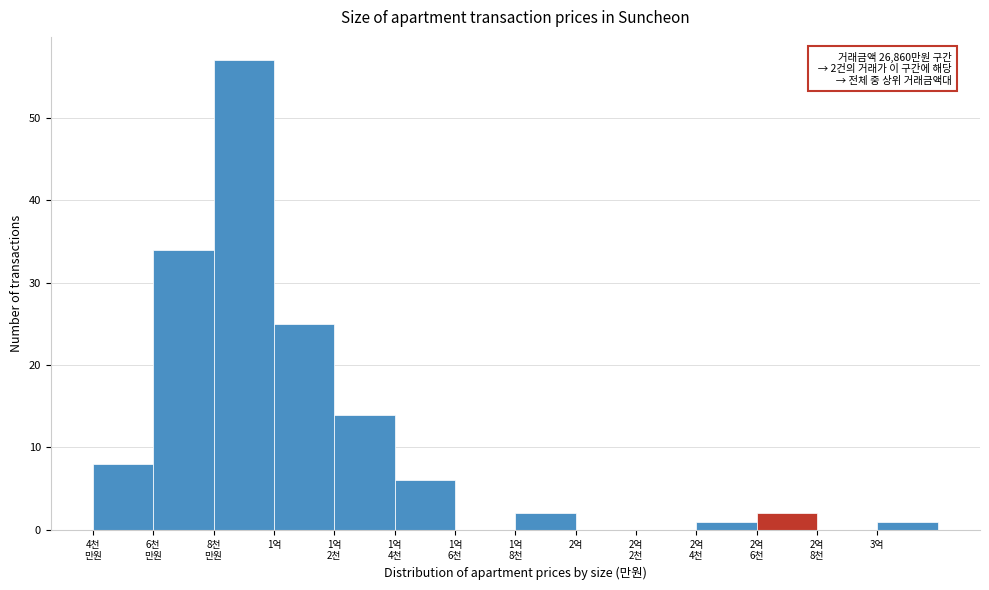

What is the sum of all values?

150